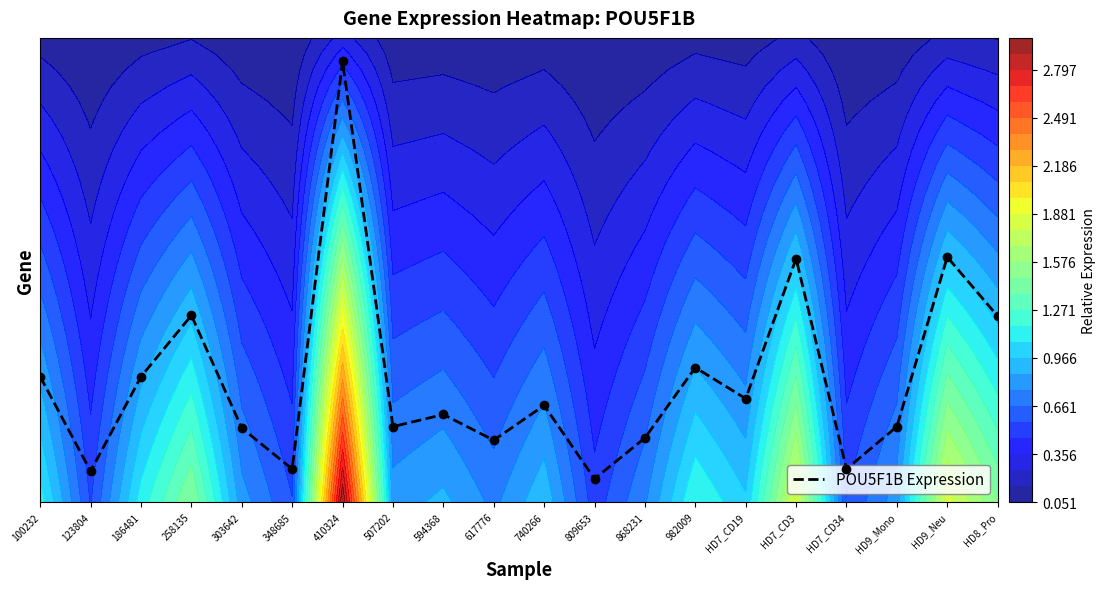

True or false: the data shows 0.2 at 507202.

False